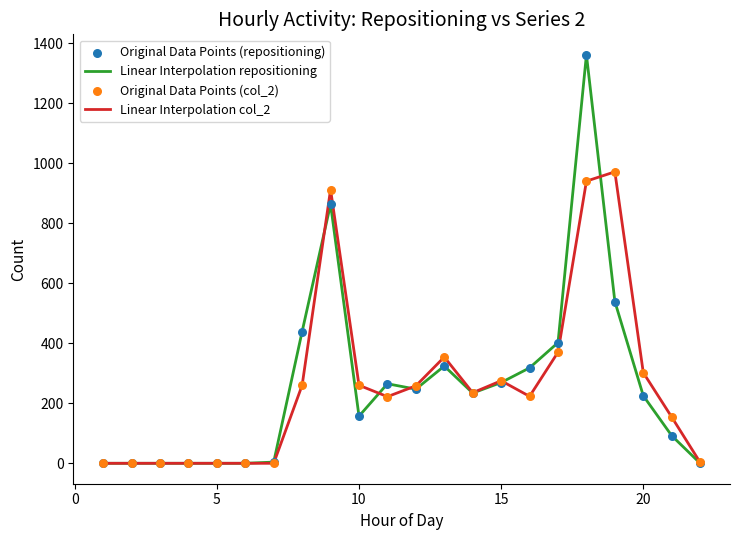

List the series in order of their peak value, highest first.

Linear Interpolation repositioning, Linear Interpolation col_2